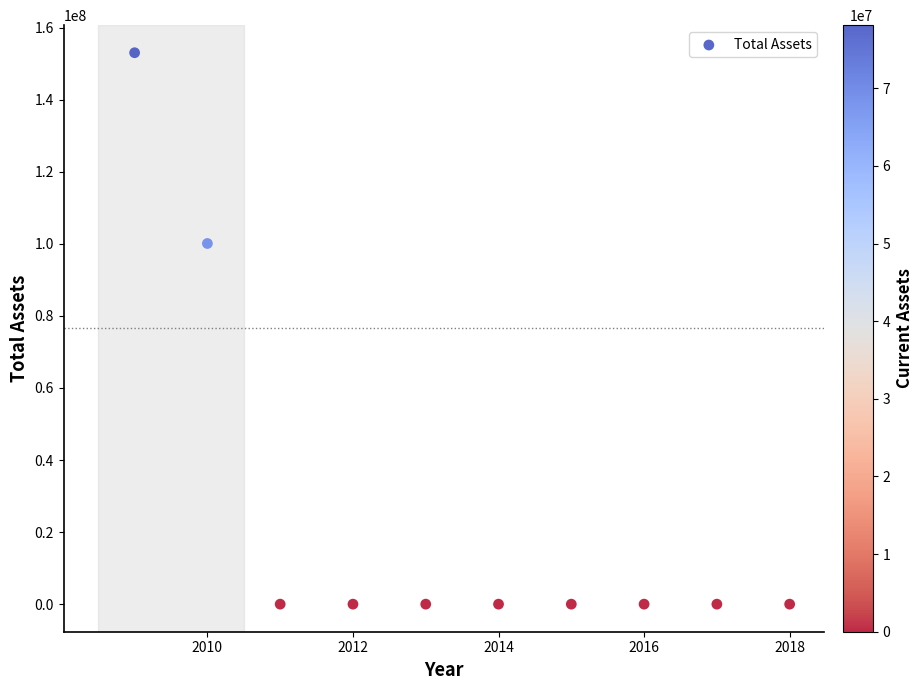

What Y value in the scatter plot is closest to 76522675?

100103113